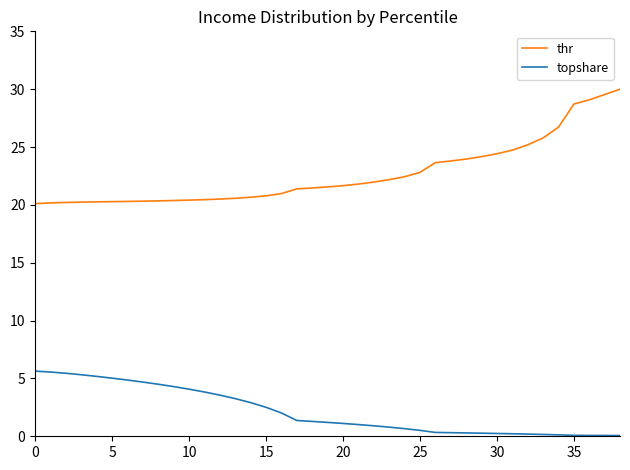

Which series has the largest total across all categories?

thr